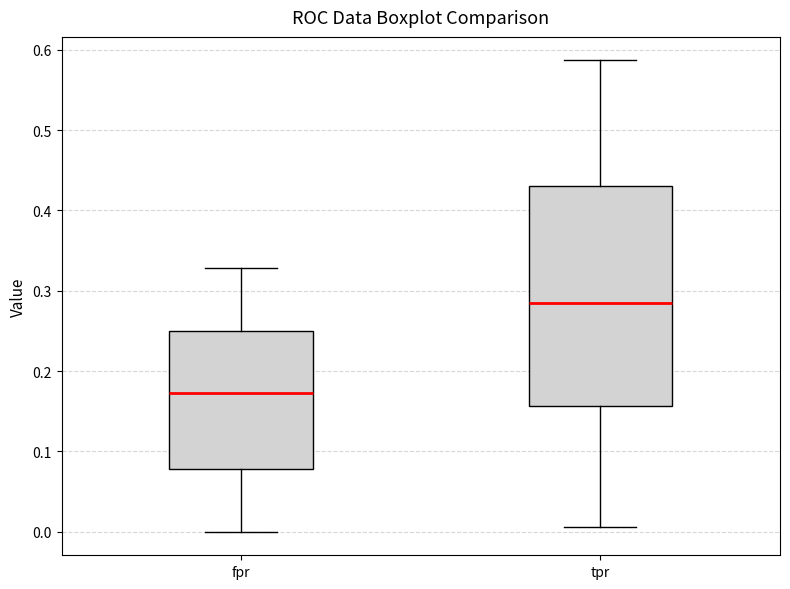

Which box's median line is the lowest?

fpr